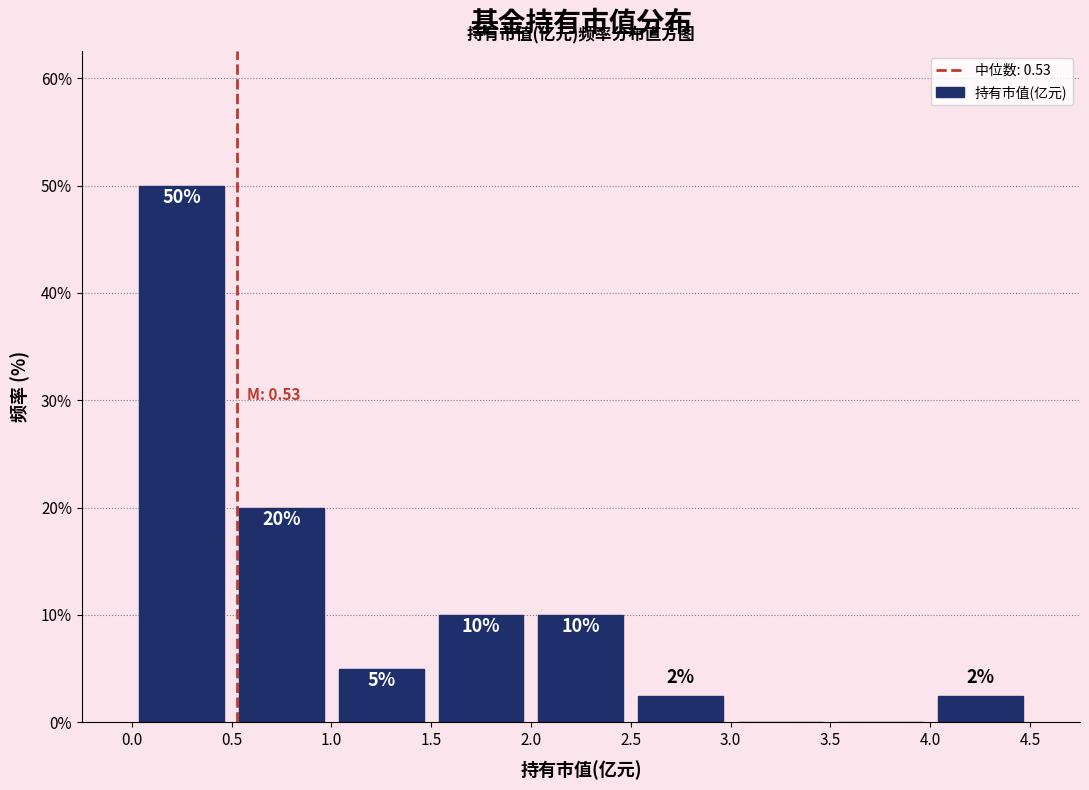

Over which range of the x-axis is the bar tallest?

0.0 to 0.5